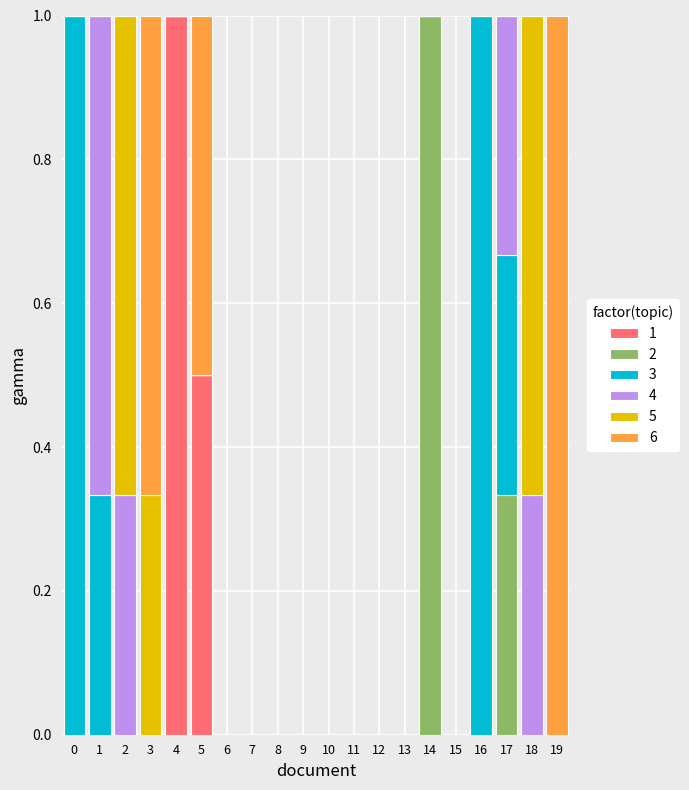

What is the highest value of the 1 series?

1.0